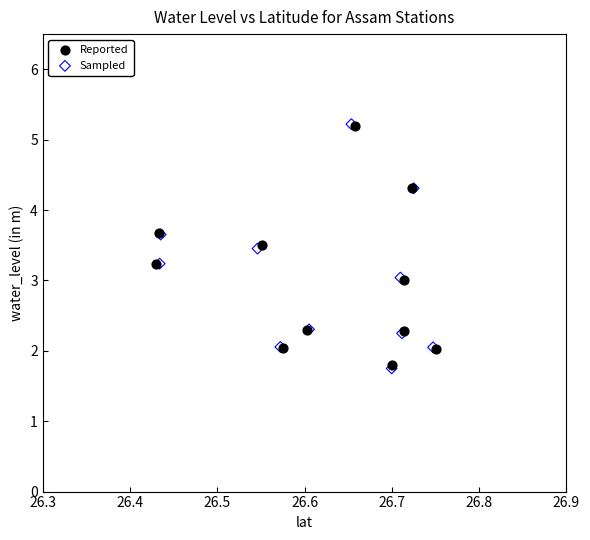

Which series has the widest spread of Y values?

Sampled